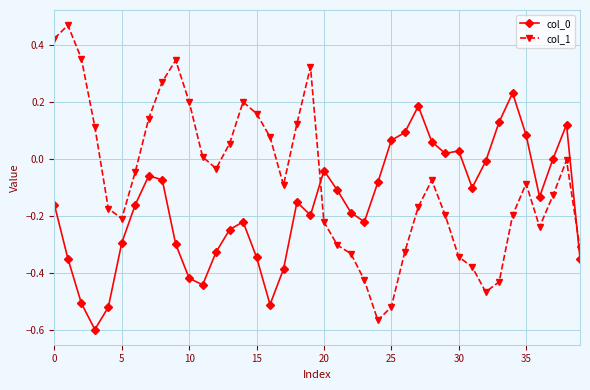

Which series has the largest total across all categories?

col_1